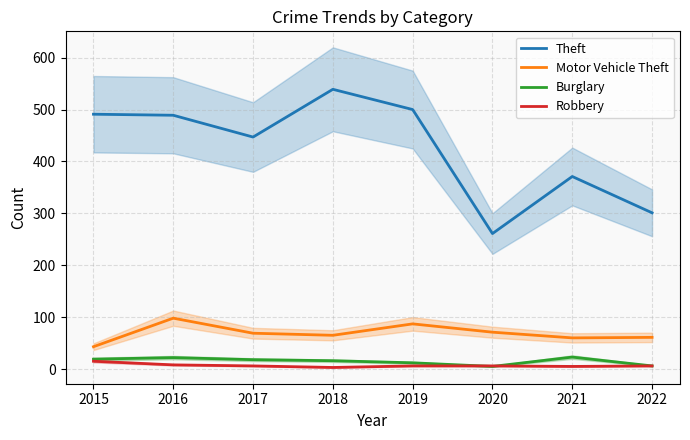

What are all the series names shown in the legend?

Theft, Motor Vehicle Theft, Burglary, Robbery